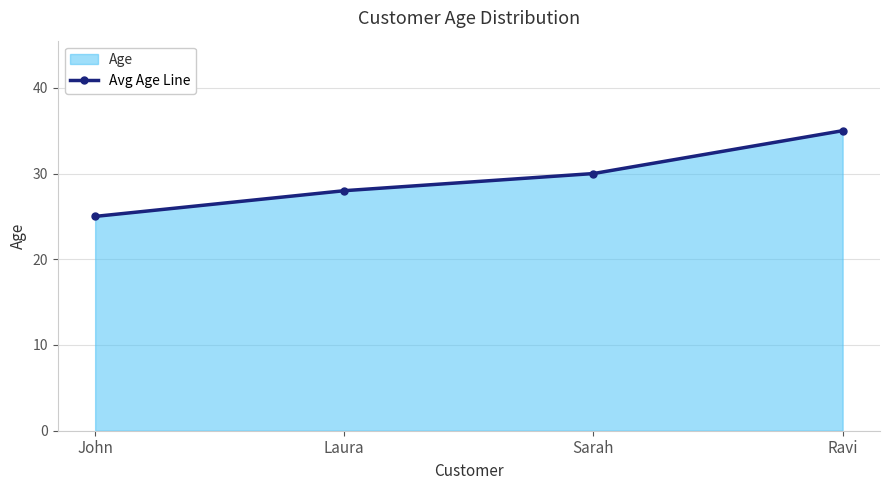

List the labels in order of value, smallest first.

John, Laura, Sarah, Ravi